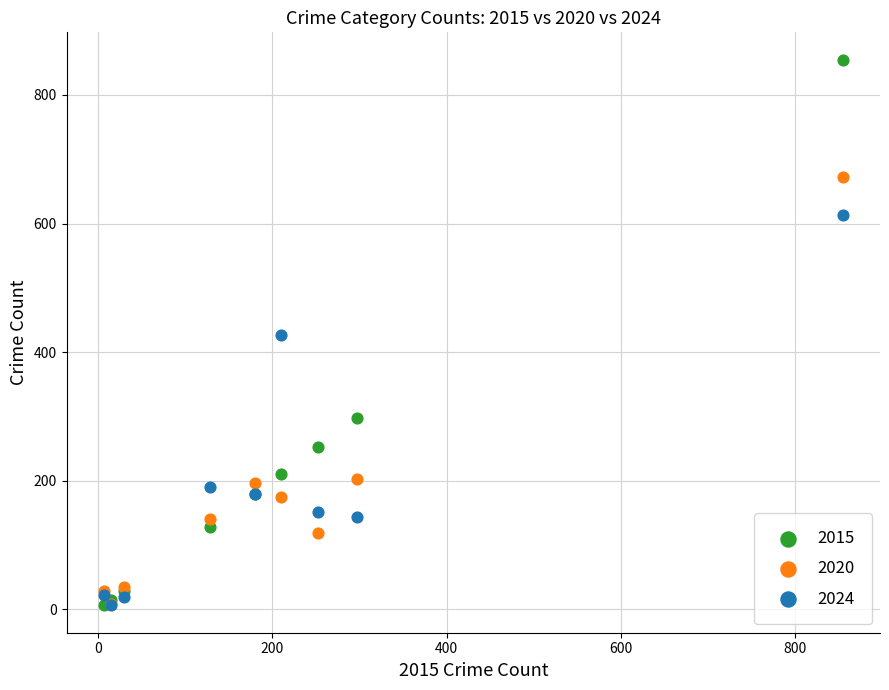

In the 2020 series, what Y value is closest to 340?

202